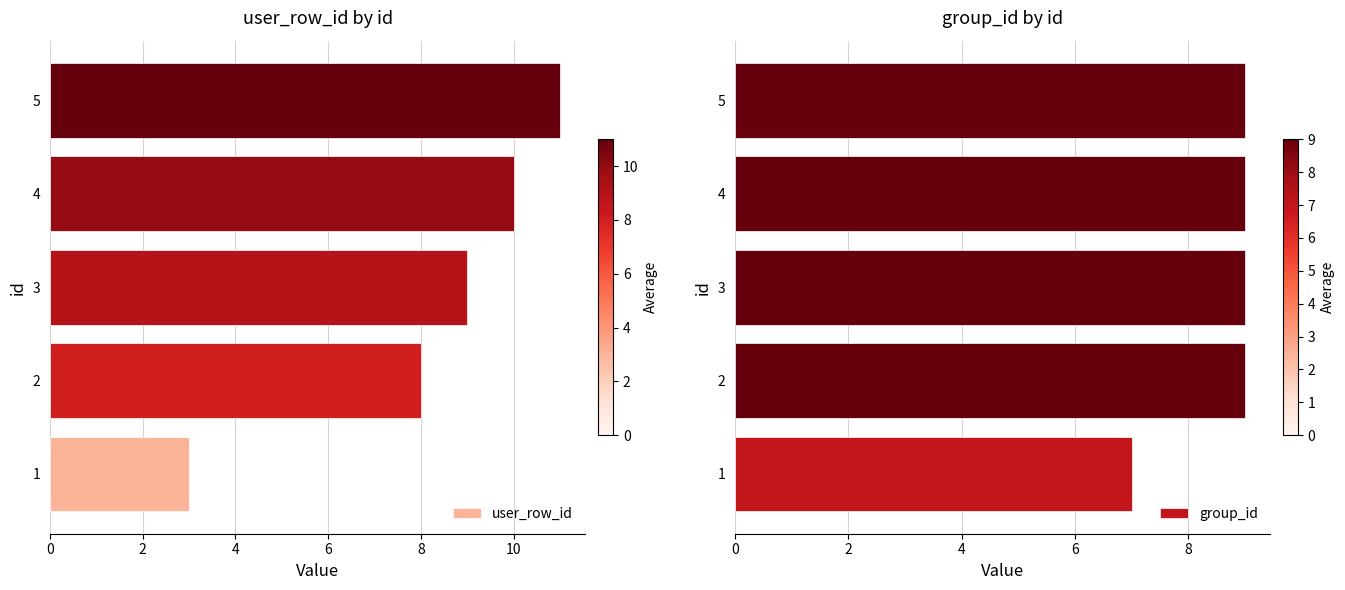

What is the sum of all group_id values?

43